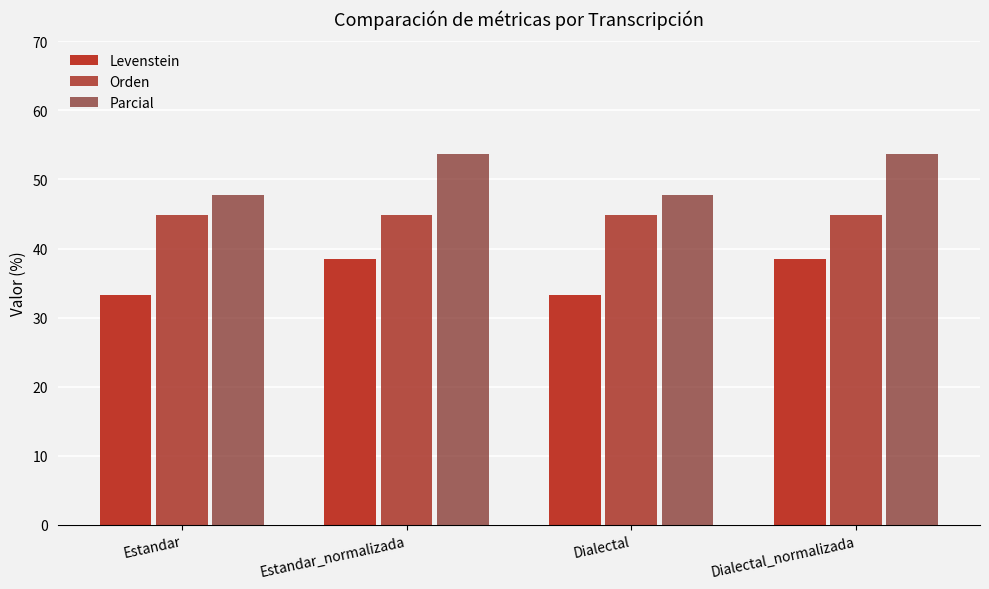

How many groups of bars are there?

4